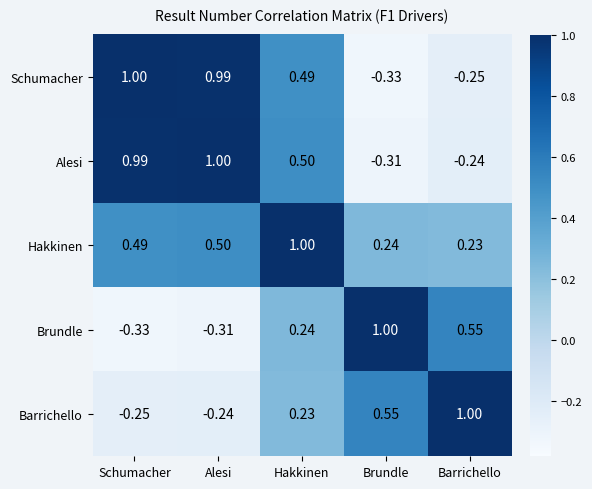

Which series changed the most between Schumacher and Hakkinen?

Brundle